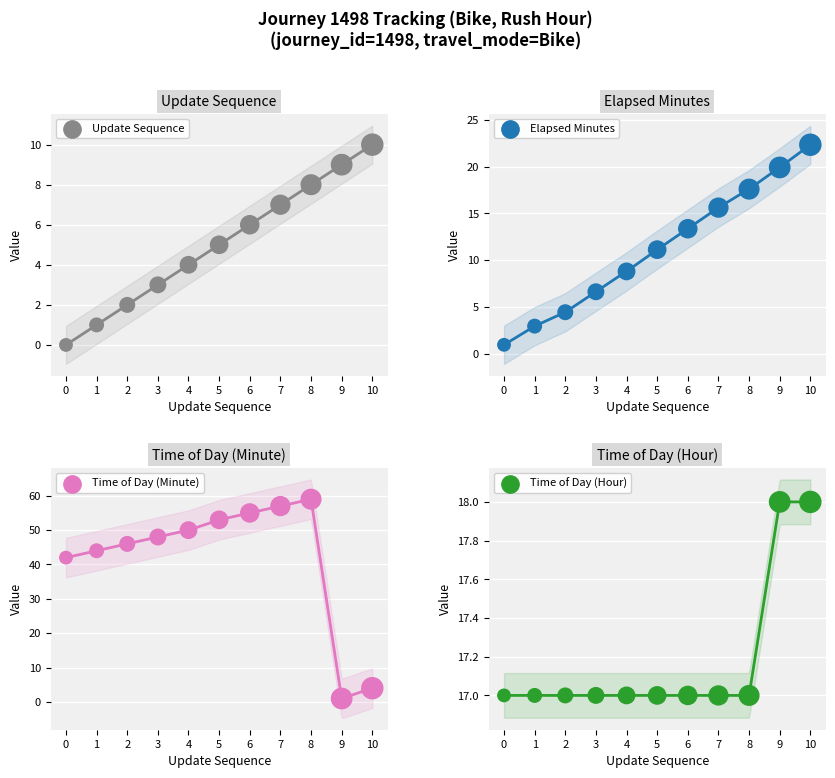

What is the total value across all series at 2?

69.4